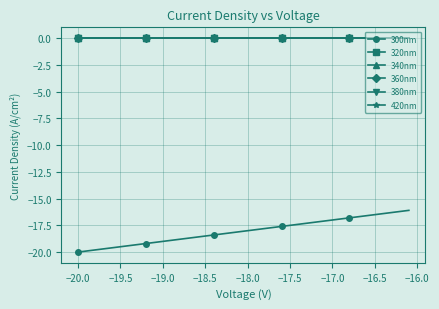

What is the value of the 300nm point at the 26th from the left?

-17.5